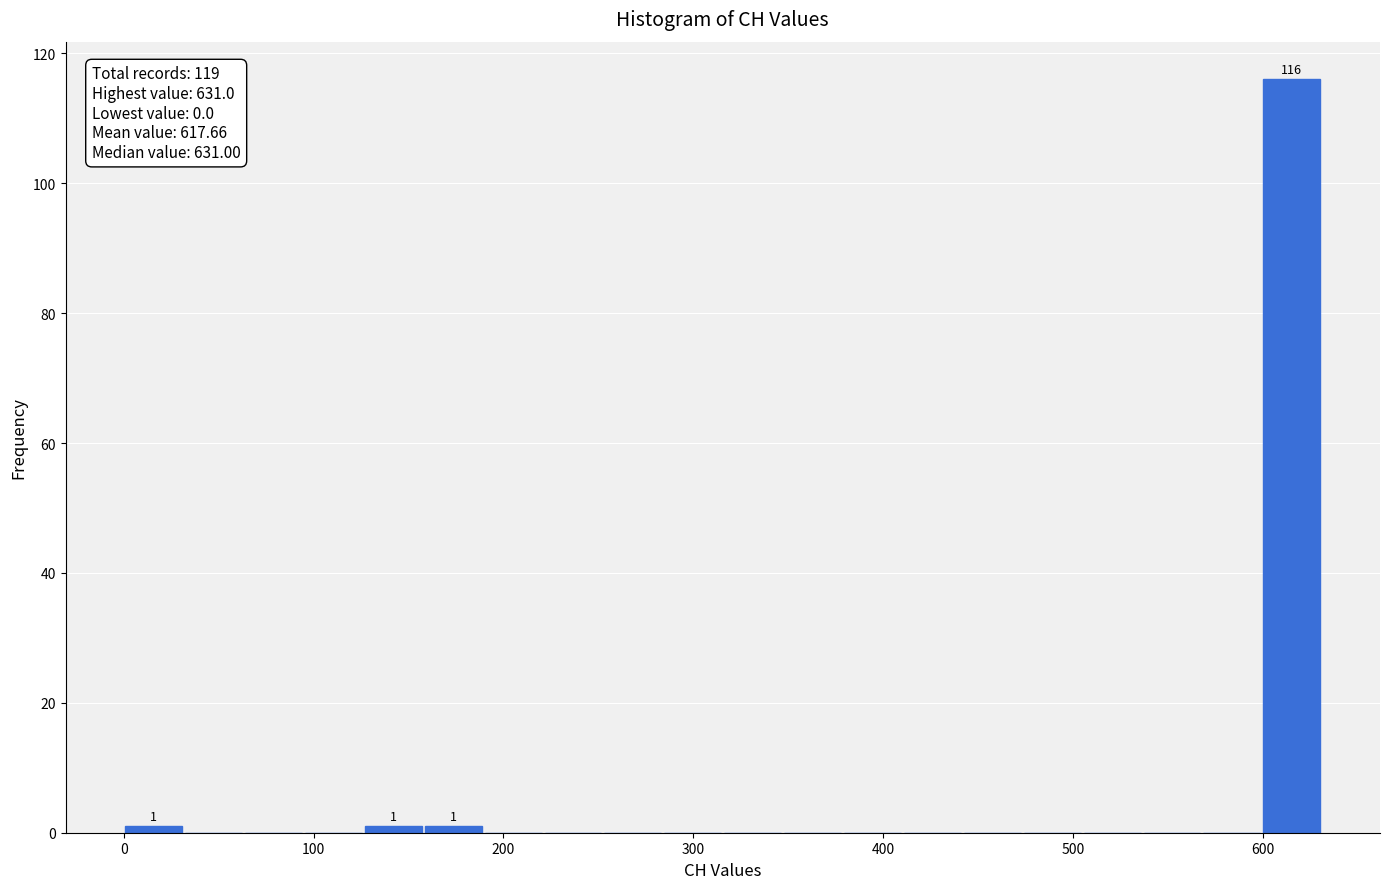

Read against the x-axis, roughly where is the centre of the tallest bar?

620